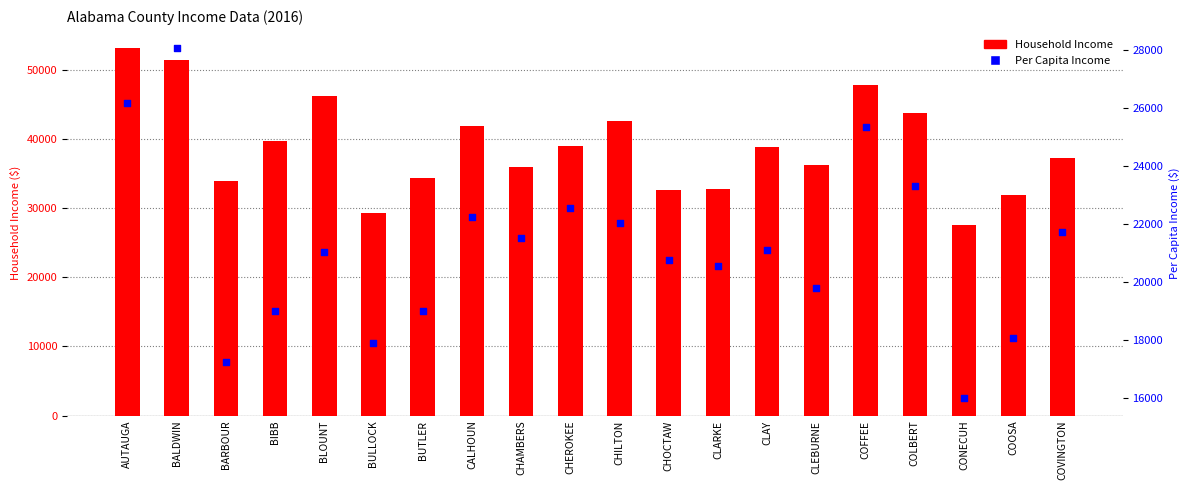

Which series has the largest total across all categories?

Household Income